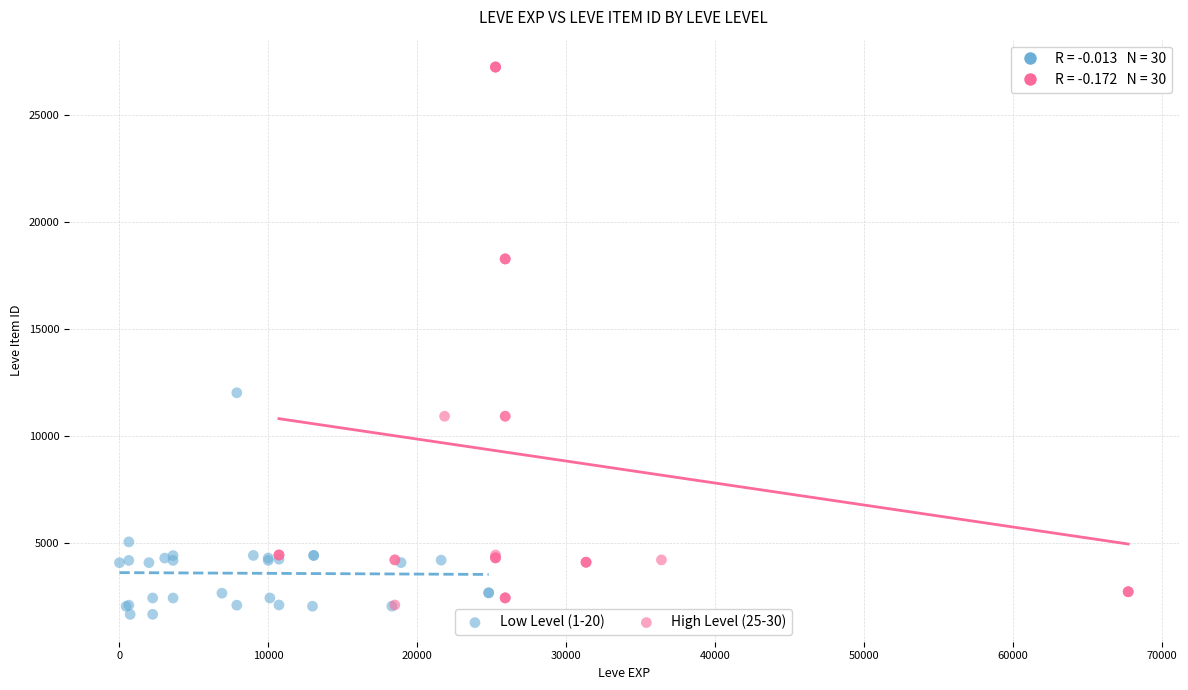

Which series has the largest Y range (max minus min)?

High Level (25-30)